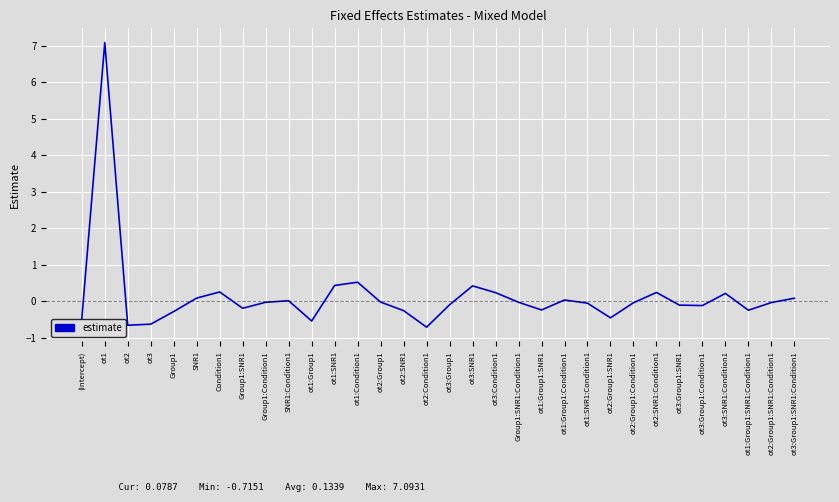

How many interior local valleys (lower than both neighbors) does the data have?

8